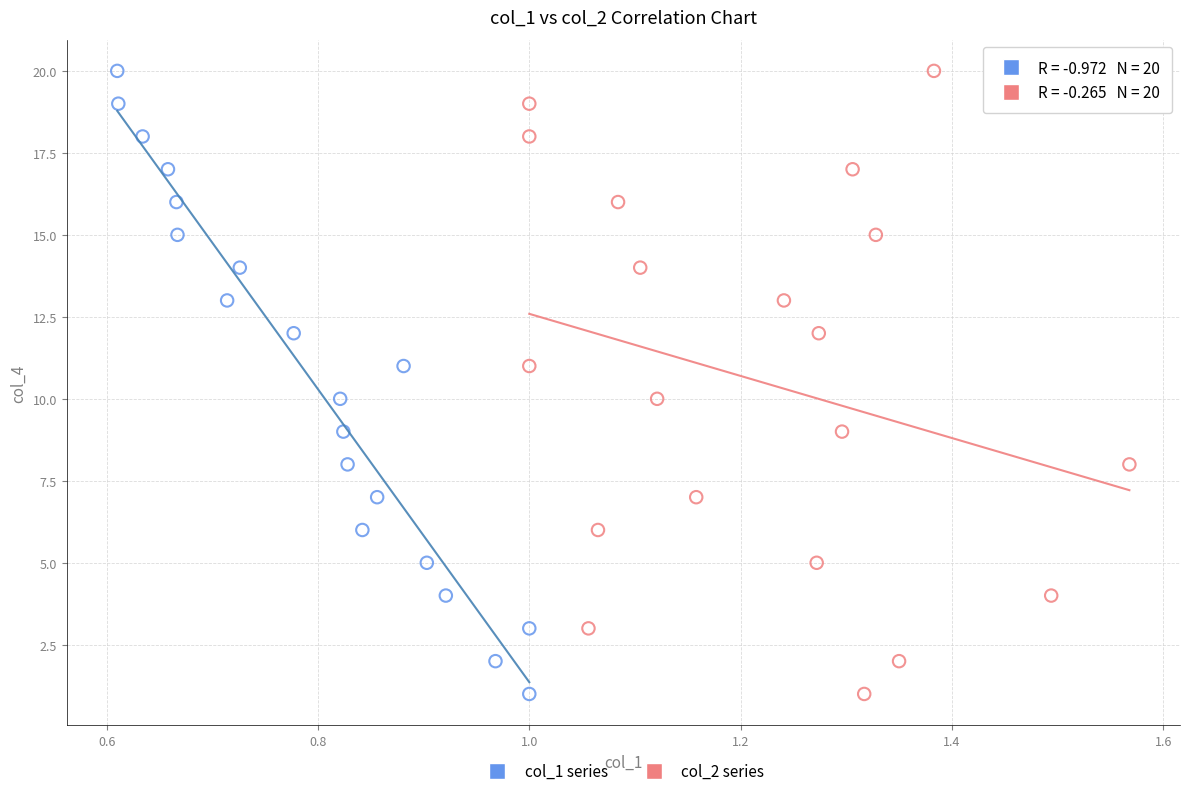

What are all the series names shown in the legend?

col_1 series, col_2 series